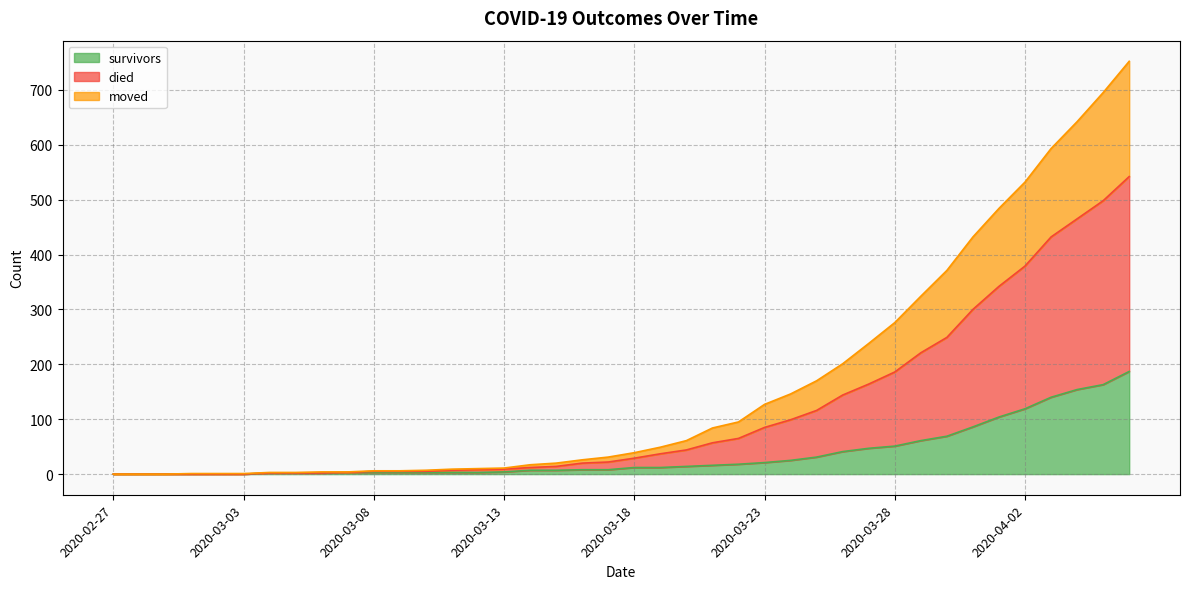

True or false: moved and survivors cross at least once.

False